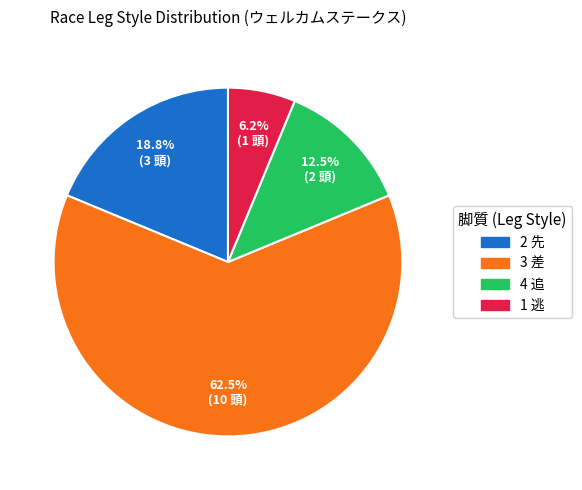

Is there any slice that represents more than half of the pie?

Yes